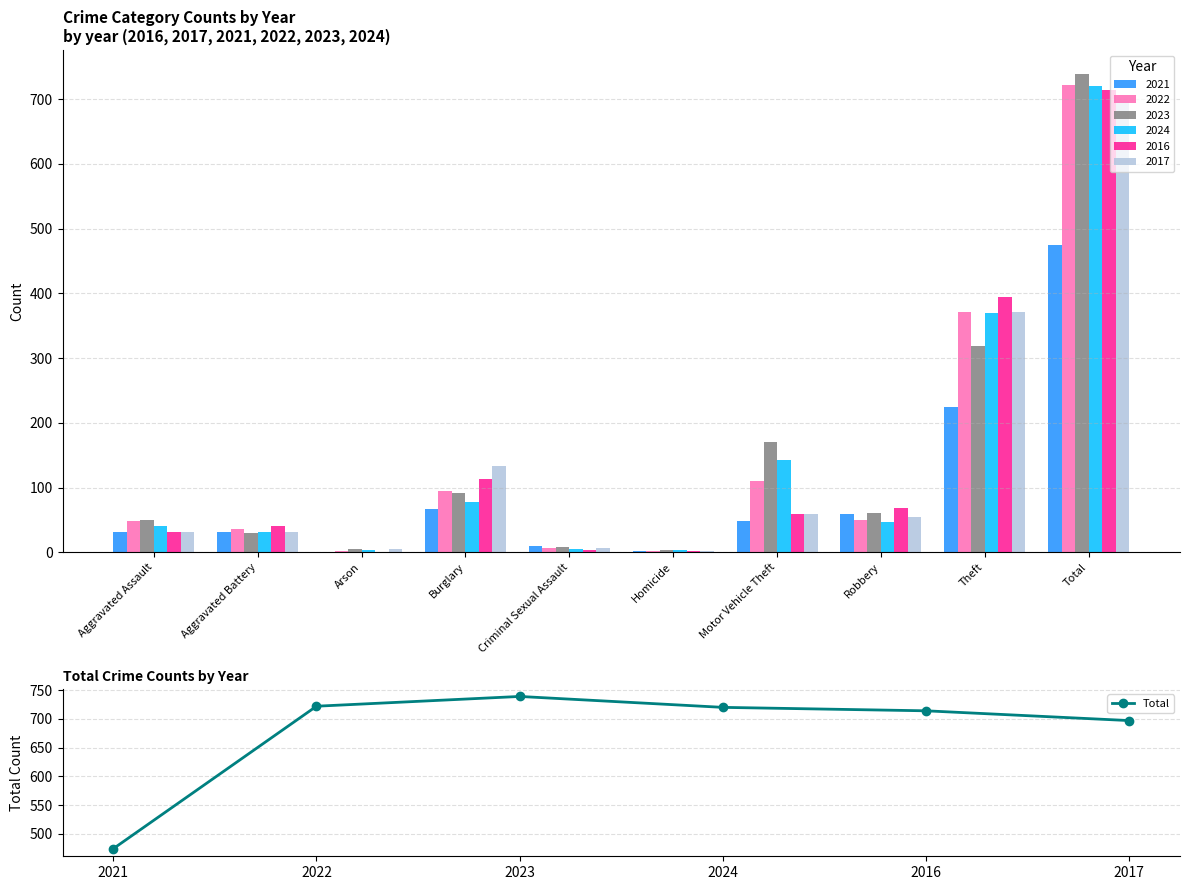

Does the chart contain stacked bars?

No